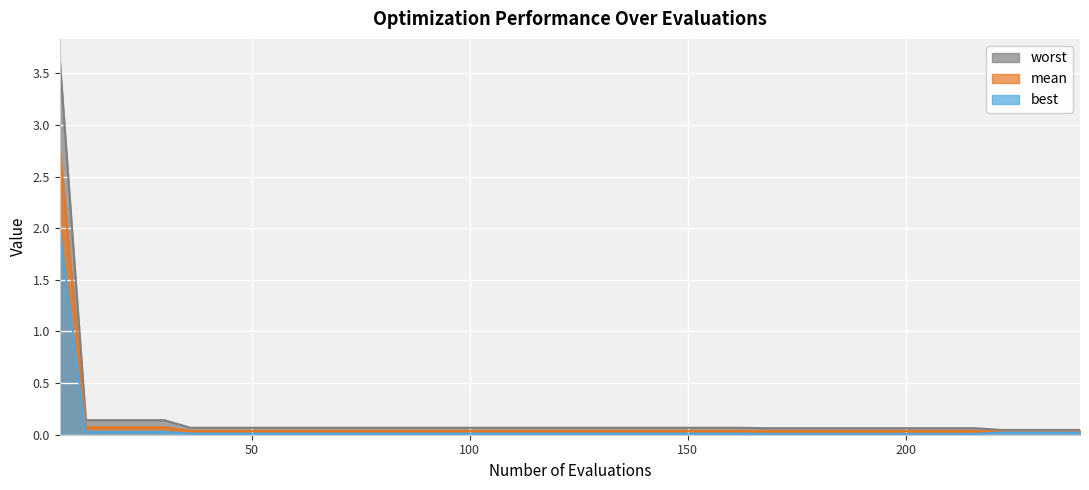

Reading right to left, what are all the values shown in this chart?

mean: 240=0.0	234=0.0	228=0.0	222=0.0	216=0.0	210=0.0	204=0.0	198=0.0	192=0.0	186=0.0	180=0.0	174=0.0	168=0.0	162=0.0	156=0.0	150=0.0	144=0.0	138=0.0	132=0.0	126=0.0	120=0.0	114=0.0	108=0.0	102=0.0	96=0.0	90=0.0	84=0.0	78=0.0	72=0.0	66=0.0	60=0.0	54=0.0	48=0.0	42=0.0	36=0.0	30=0.1	24=0.1	18=0.1	12=0.1	6=2.8
best: 240=0.0	234=0.0	228=0.0	222=0.0	216=0.0	210=0.0	204=0.0	198=0.0	192=0.0	186=0.0	180=0.0	174=0.0	168=0.0	162=0.0	156=0.0	150=0.0	144=0.0	138=0.0	132=0.0	126=0.0	120=0.0	114=0.0	108=0.0	102=0.0	96=0.0	90=0.0	84=0.0	78=0.0	72=0.0	66=0.0	60=0.0	54=0.0	48=0.0	42=0.0	36=0.0	30=0.0	24=0.0	18=0.0	12=0.0	6=2.0
worst: 240=0.0	234=0.0	228=0.0	222=0.0	216=0.1	210=0.1	204=0.1	198=0.1	192=0.1	186=0.1	180=0.1	174=0.1	168=0.1	162=0.1	156=0.1	150=0.1	144=0.1	138=0.1	132=0.1	126=0.1	120=0.1	114=0.1	108=0.1	102=0.1	96=0.1	90=0.1	84=0.1	78=0.1	72=0.1	66=0.1	60=0.1	54=0.1	48=0.1	42=0.1	36=0.1	30=0.1	24=0.1	18=0.1	12=0.1	6=3.7